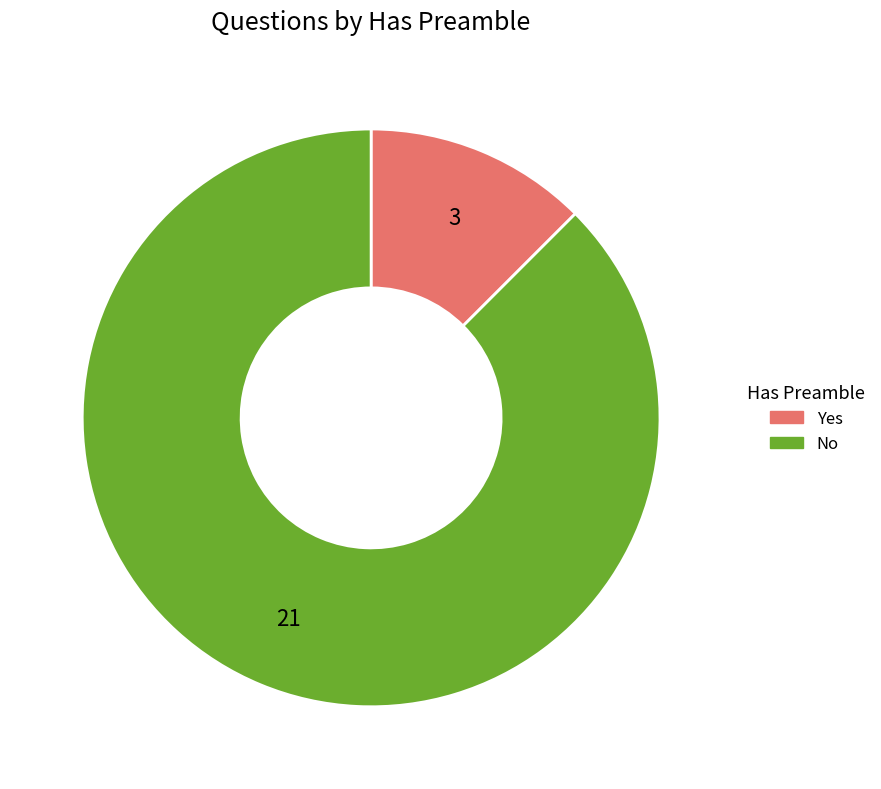

Is the sum of No and Yes greater than half?

Yes